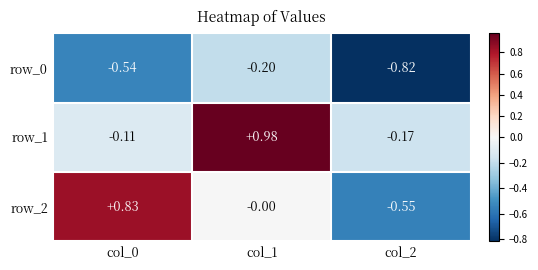

How many distinct data groups are displayed?

3